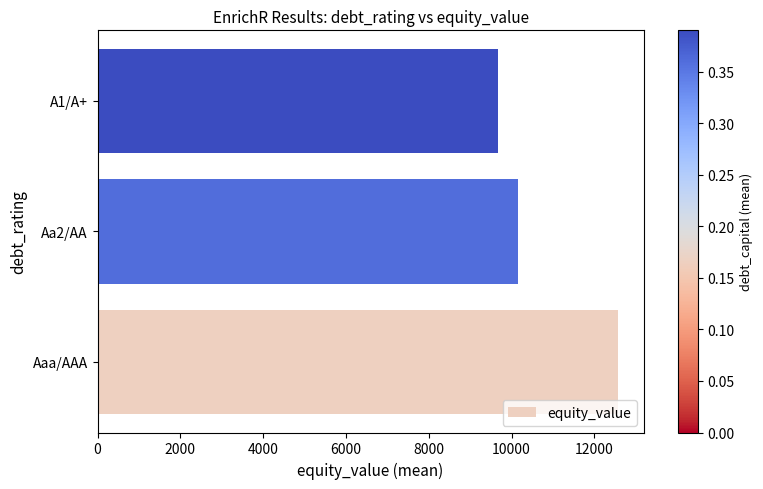

Read the value at Aa2/AA.

10142.8